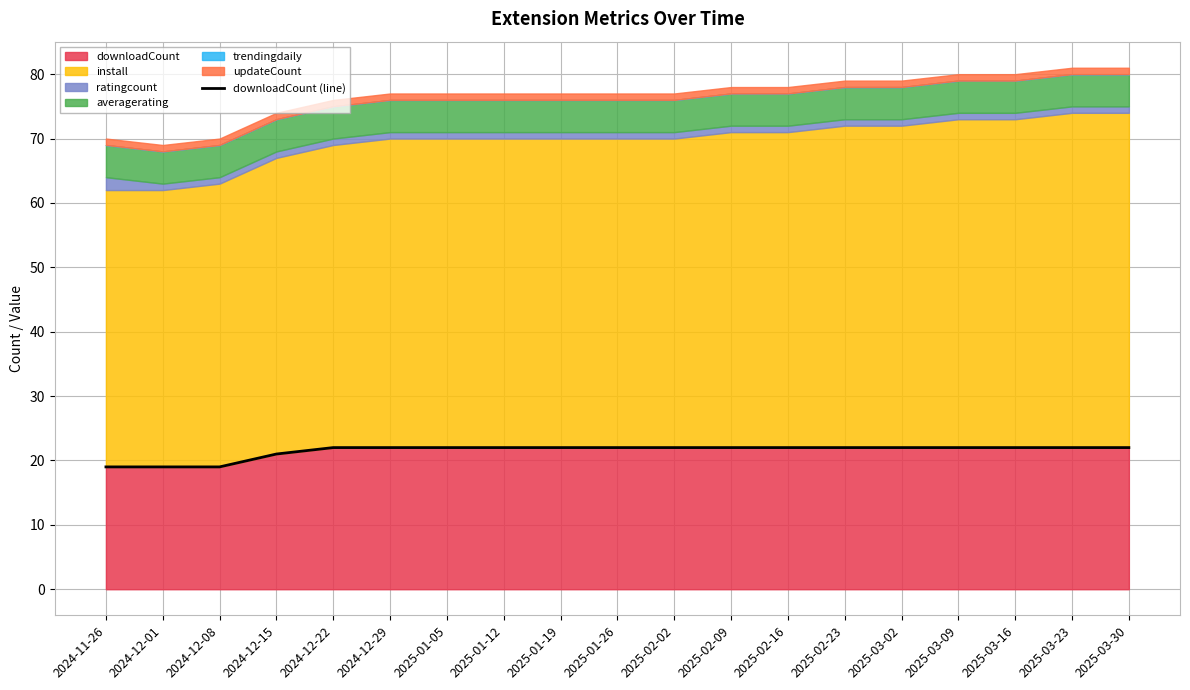

Does the chart display data point markers on the line(s)?

No